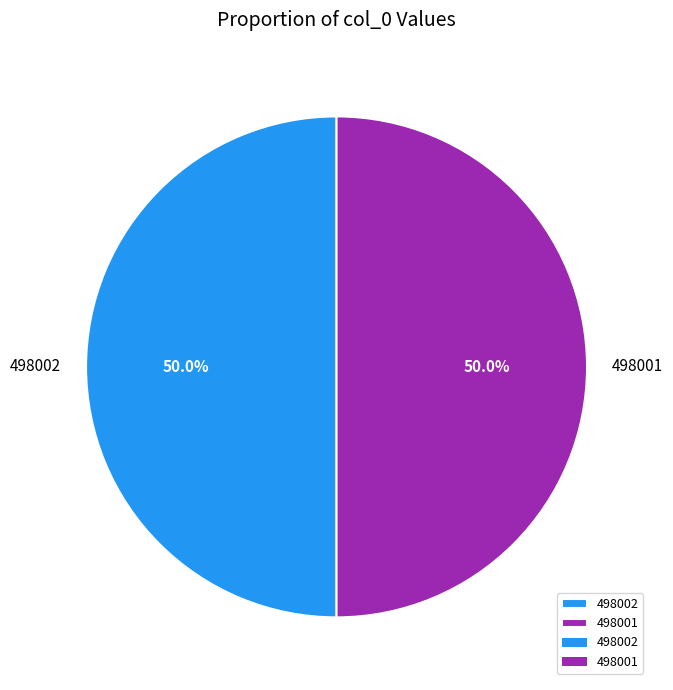

What is the ratio of the value at 498002 to the value at 498001?

1.0